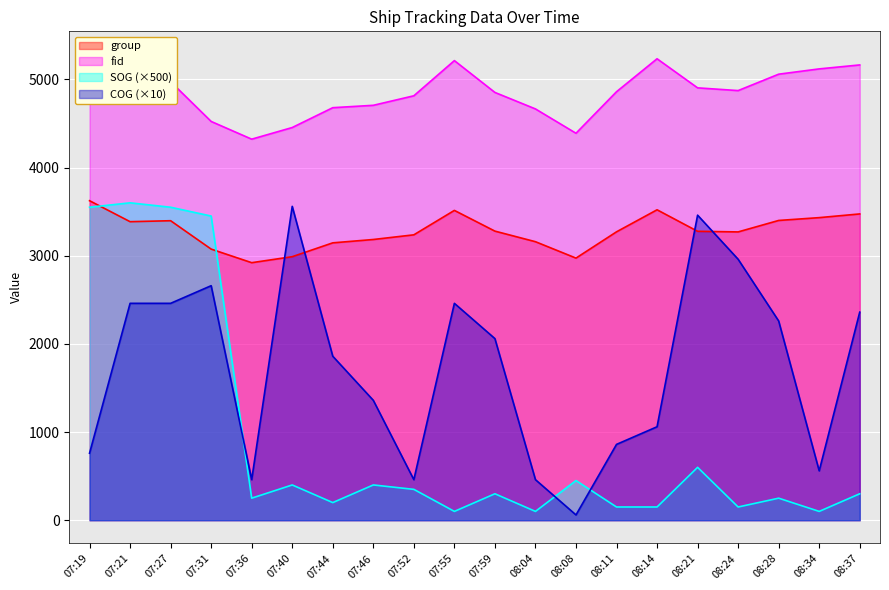

At which category does fid reach its first local valley?

07:21